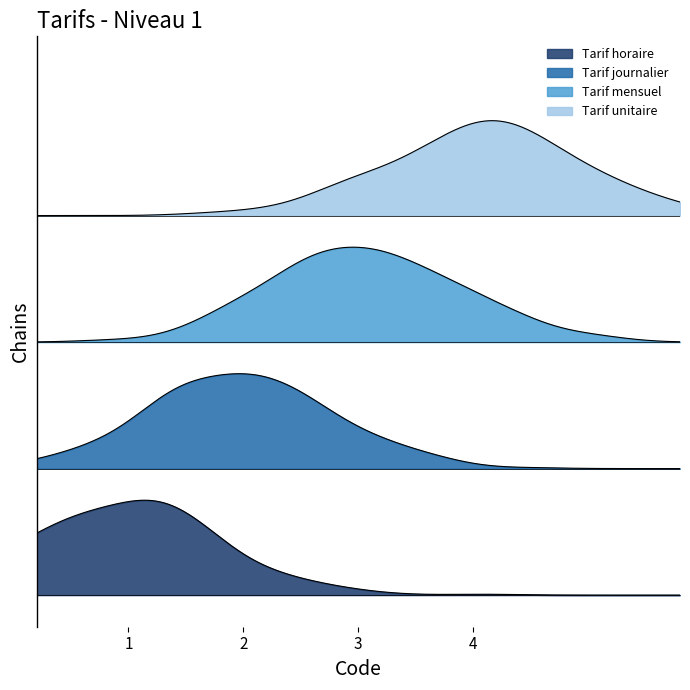

Which label corresponds to the smallest value in the chart?

Tarif horaire